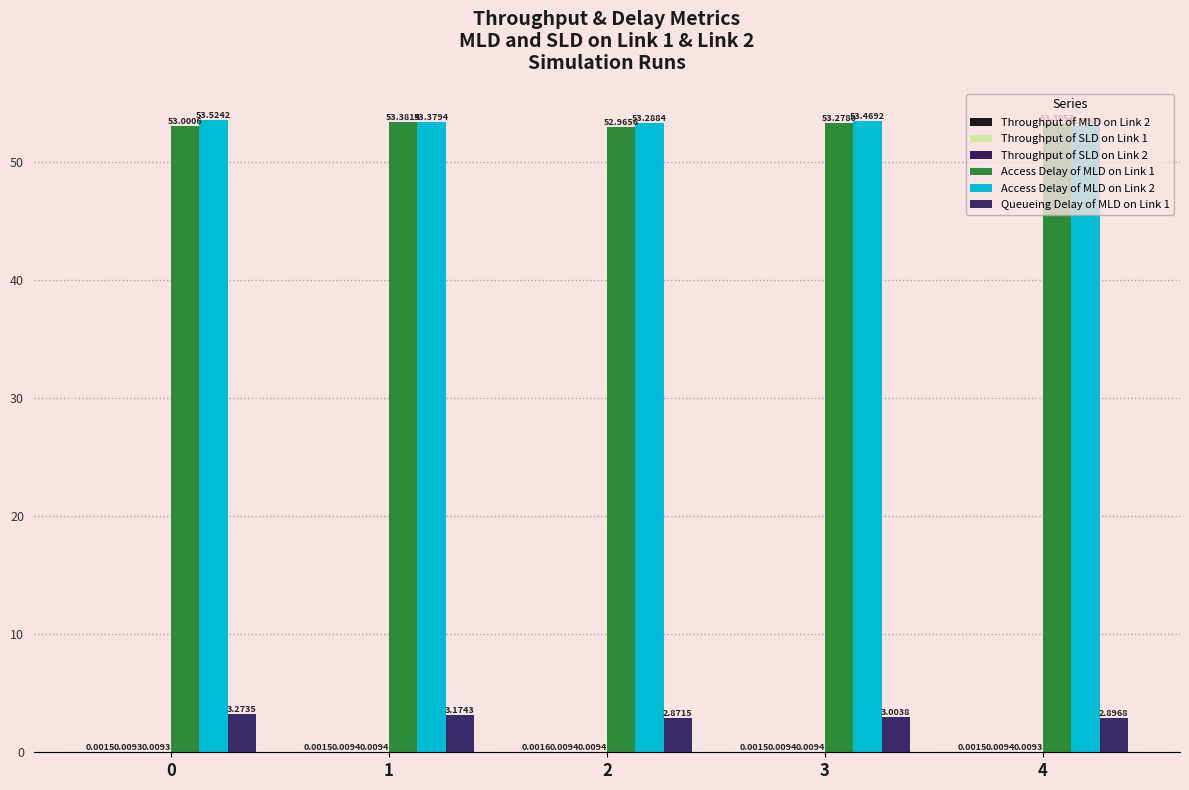

What is the spread (max minus min) of values at 2?

53.3